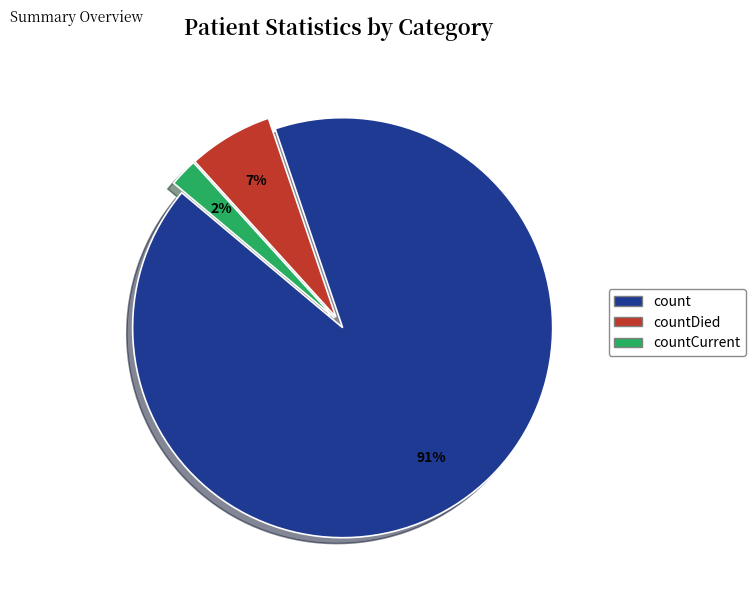

What percentage is the countCurrent slice, to the nearest percent?

2%